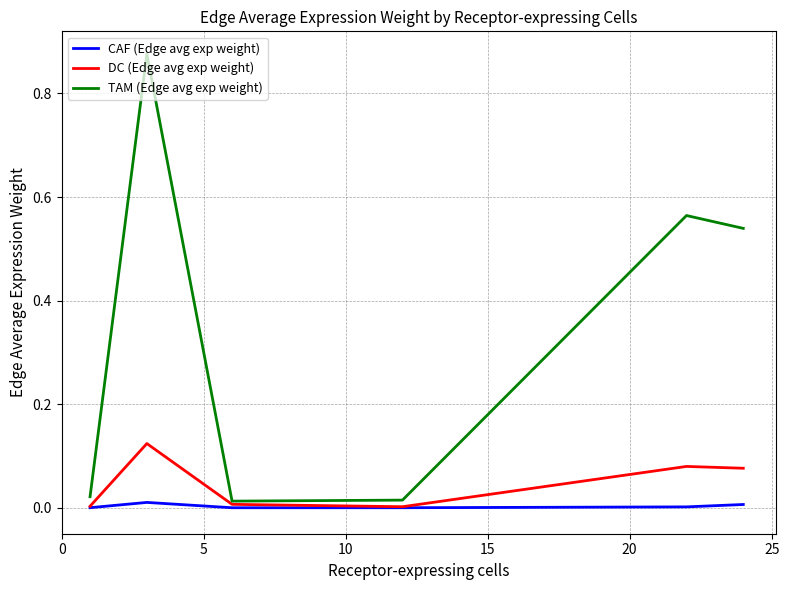

Which series has the widest spread of values?

TAM (Edge avg exp weight)